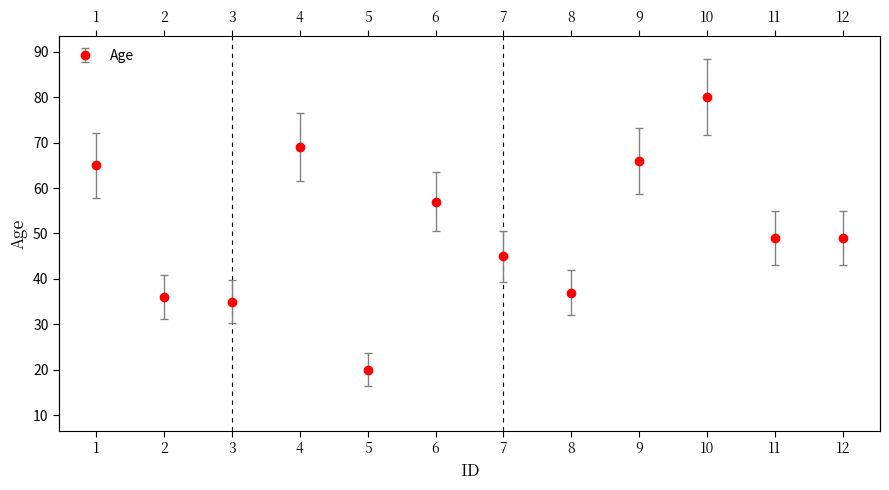

Which label corresponds to the largest value in the chart?

10